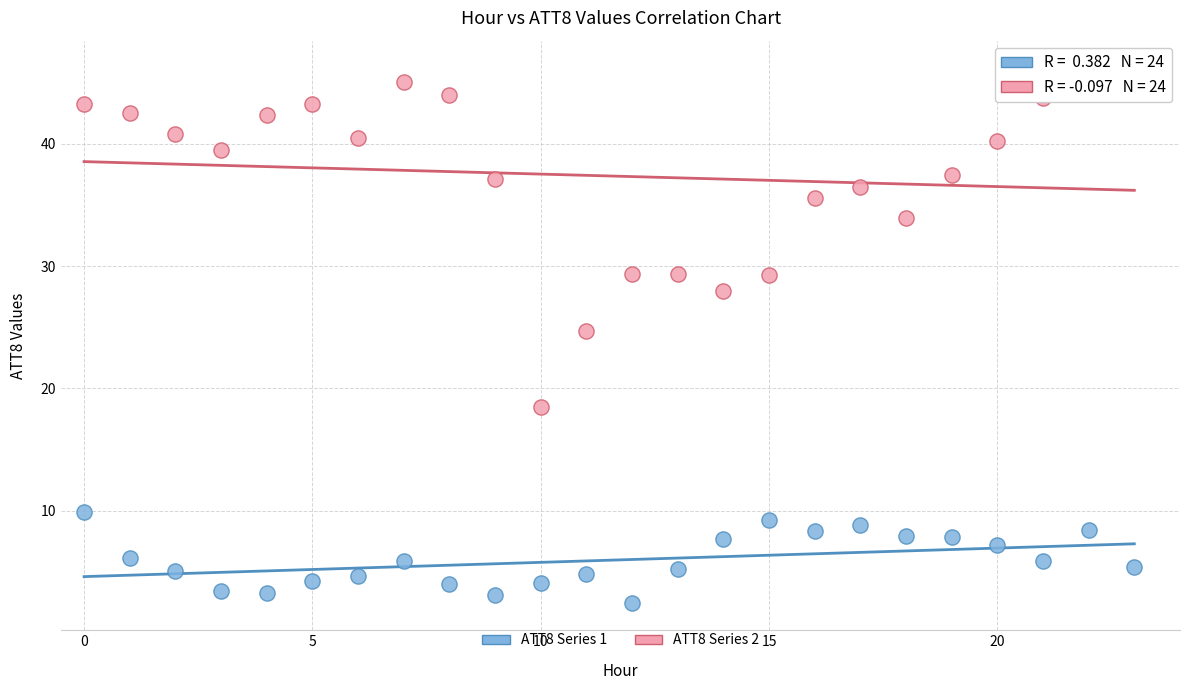

Across all data points, what is the range of Y values (max minus min)?

43.8